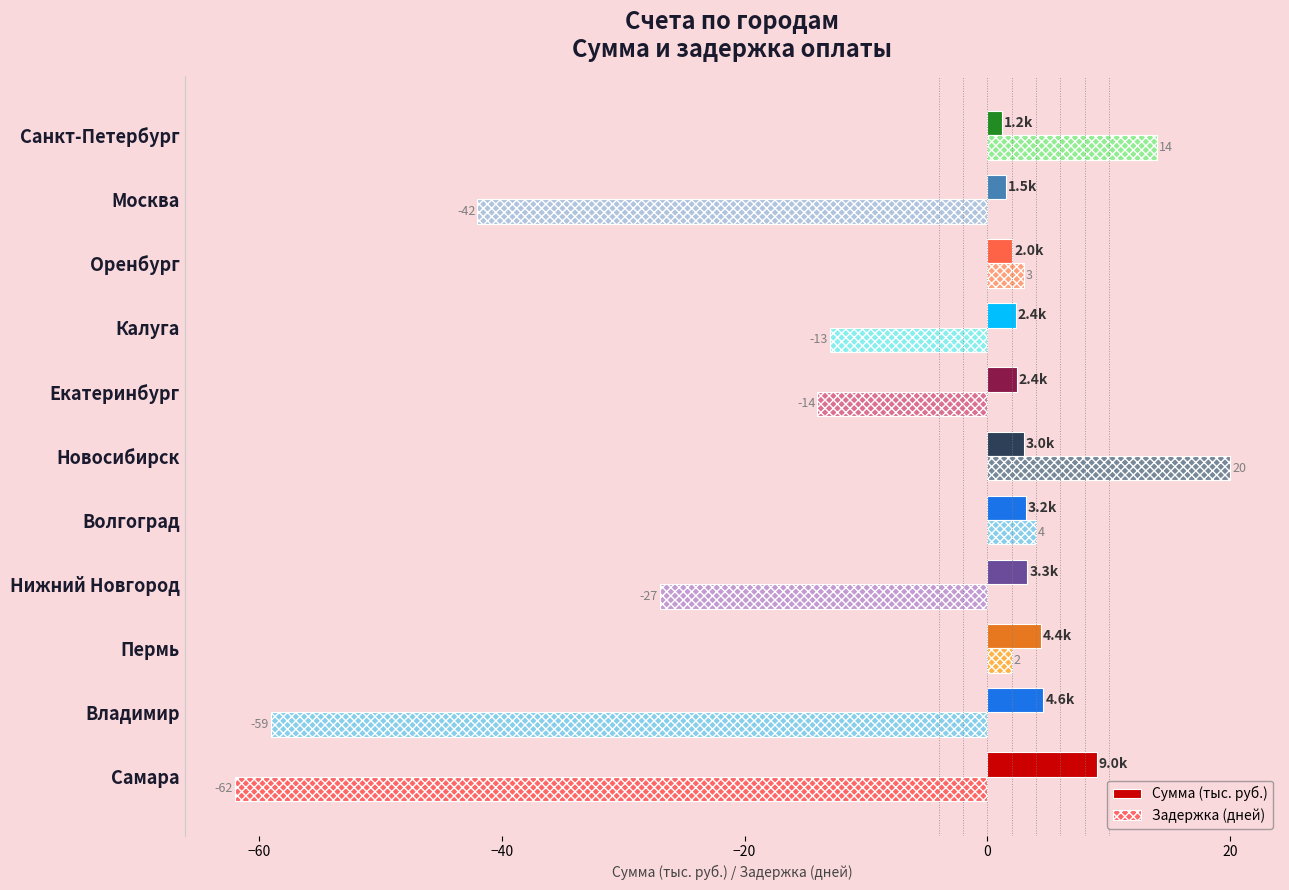

How many categories are shown in the chart?

11